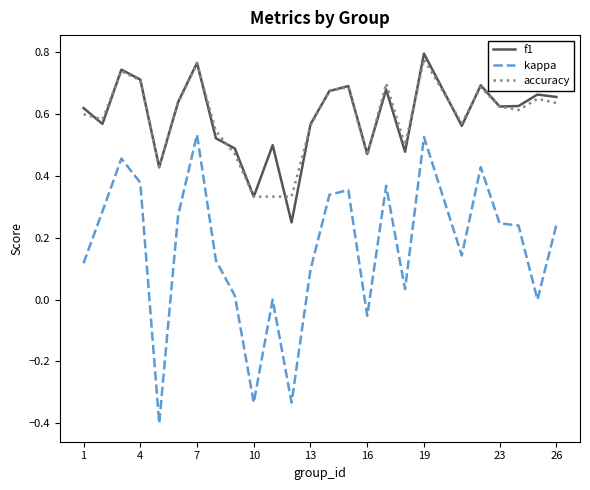

True or false: kappa and accuracy cross at least once.

False